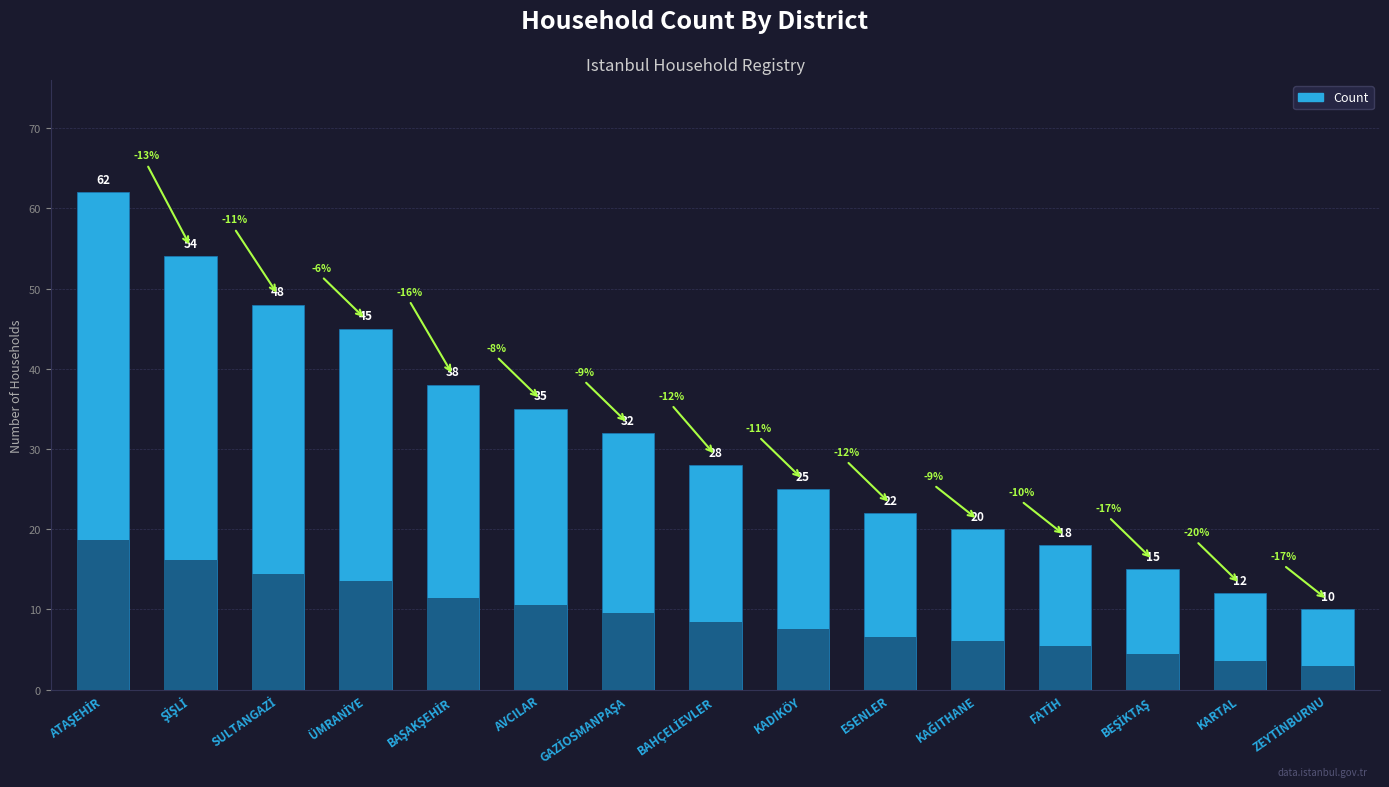

Between FATİH and ÜMRANİYE, which is larger?

ÜMRANİYE